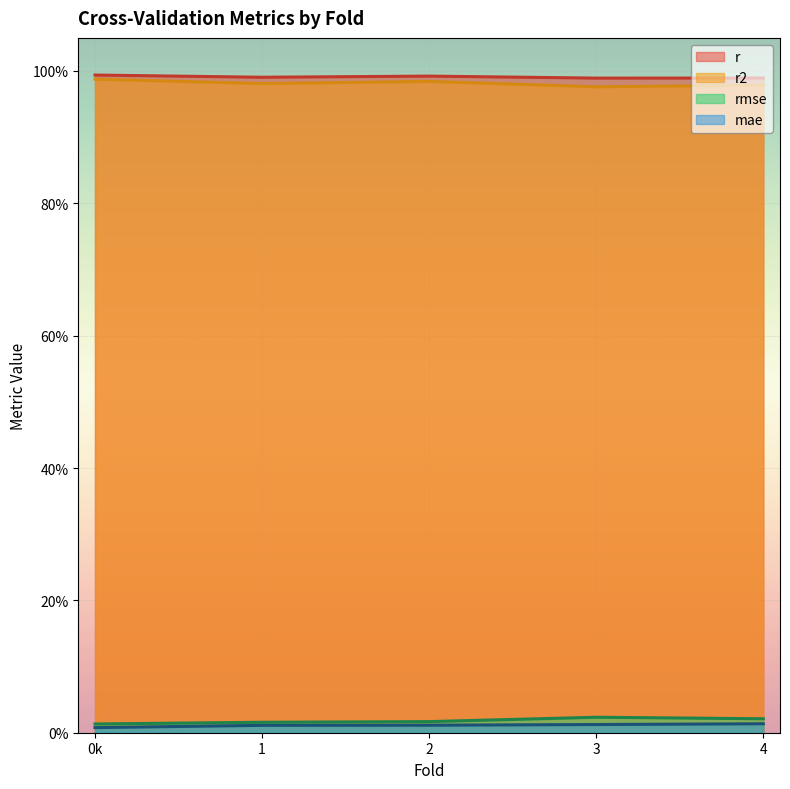

List the series in order of their peak value, highest first.

r, r2, rmse, mae